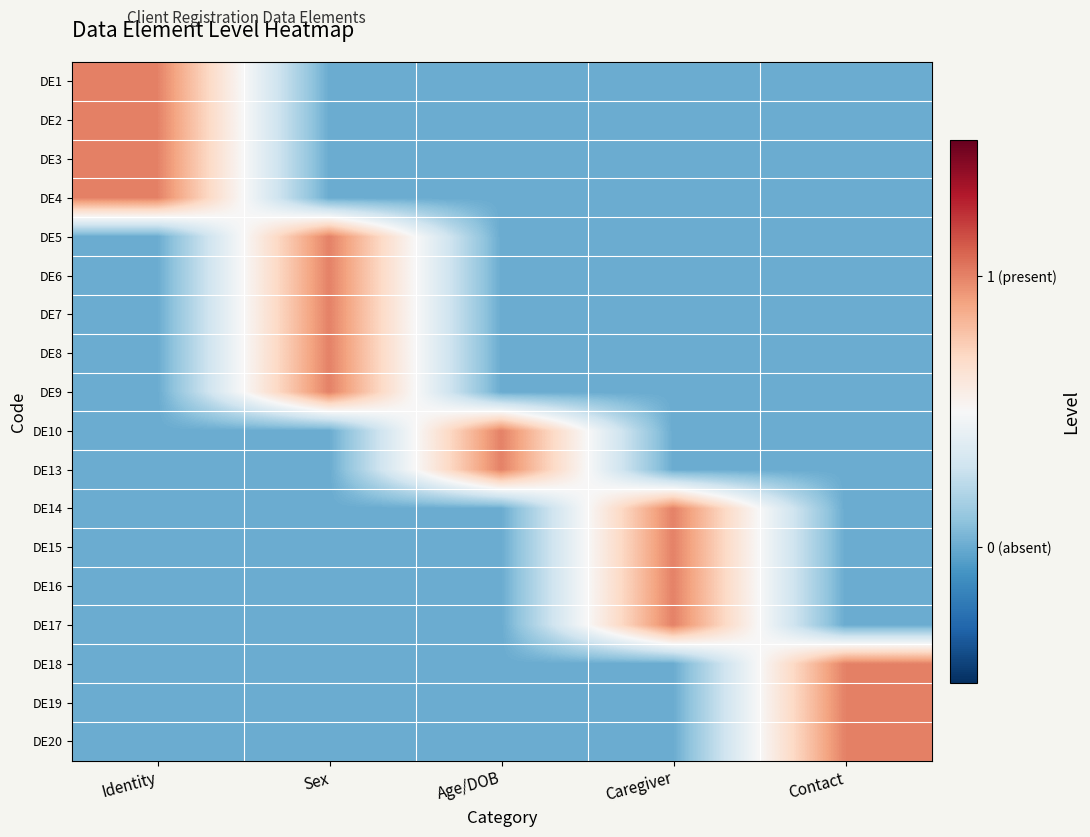

Reading right to left, list all the values displayed in this chart.

DE1: Contact=0	Caregiver=0	Age/DOB=0	Sex=0	Identity=1
DE2: Contact=0	Caregiver=0	Age/DOB=0	Sex=0	Identity=1
DE3: Contact=0	Caregiver=0	Age/DOB=0	Sex=0	Identity=1
DE4: Contact=0	Caregiver=0	Age/DOB=0	Sex=0	Identity=1
DE5: Contact=0	Caregiver=0	Age/DOB=0	Sex=1	Identity=0
DE6: Contact=0	Caregiver=0	Age/DOB=0	Sex=1	Identity=0
DE7: Contact=0	Caregiver=0	Age/DOB=0	Sex=1	Identity=0
DE8: Contact=0	Caregiver=0	Age/DOB=0	Sex=1	Identity=0
DE9: Contact=0	Caregiver=0	Age/DOB=0	Sex=1	Identity=0
DE10: Contact=0	Caregiver=0	Age/DOB=1	Sex=0	Identity=0
DE13: Contact=0	Caregiver=0	Age/DOB=1	Sex=0	Identity=0
DE14: Contact=0	Caregiver=1	Age/DOB=0	Sex=0	Identity=0
DE15: Contact=0	Caregiver=1	Age/DOB=0	Sex=0	Identity=0
DE16: Contact=0	Caregiver=1	Age/DOB=0	Sex=0	Identity=0
DE17: Contact=0	Caregiver=1	Age/DOB=0	Sex=0	Identity=0
DE18: Contact=1	Caregiver=0	Age/DOB=0	Sex=0	Identity=0
DE19: Contact=1	Caregiver=0	Age/DOB=0	Sex=0	Identity=0
DE20: Contact=1	Caregiver=0	Age/DOB=0	Sex=0	Identity=0